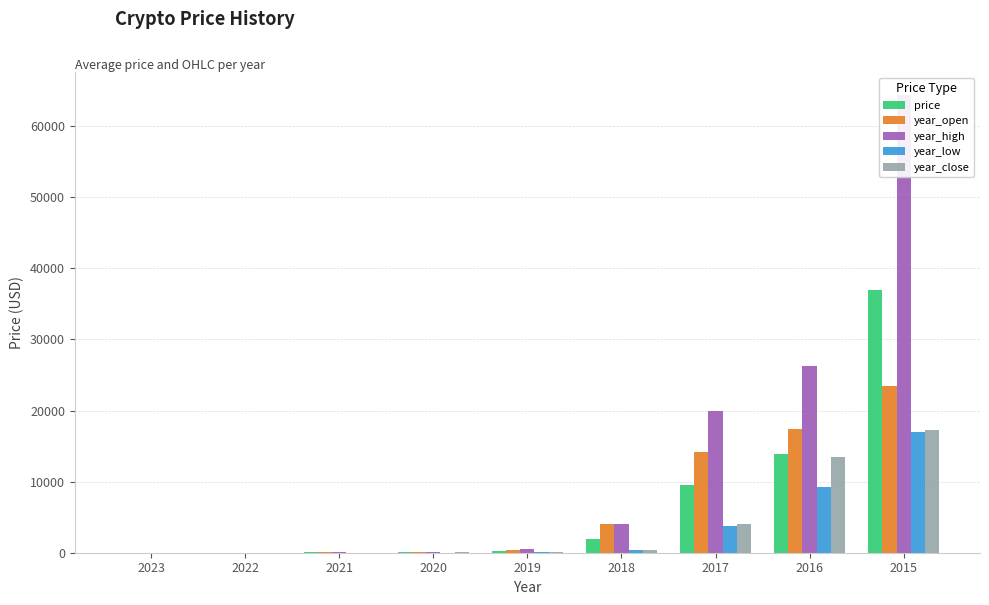

Where is year_high nearest to the value 32210?

2016